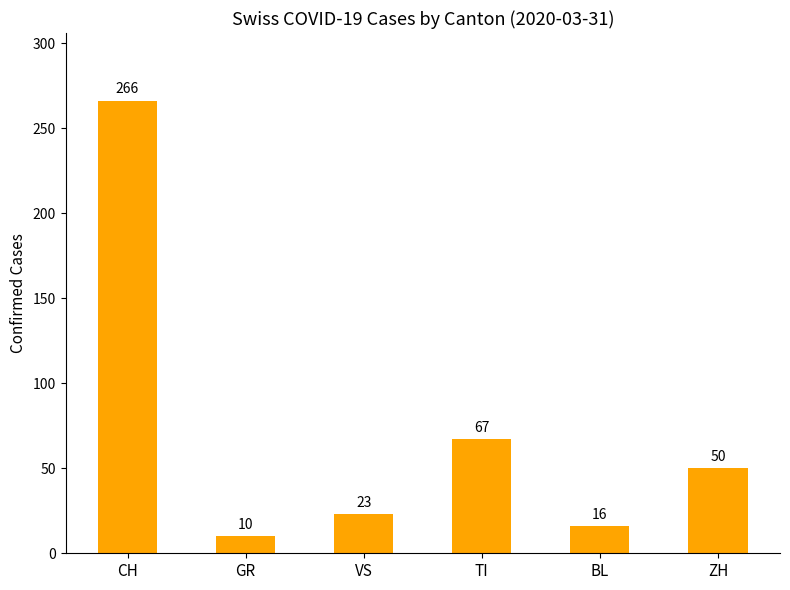

The chart shows a value of 16 at BL. True or false?

True